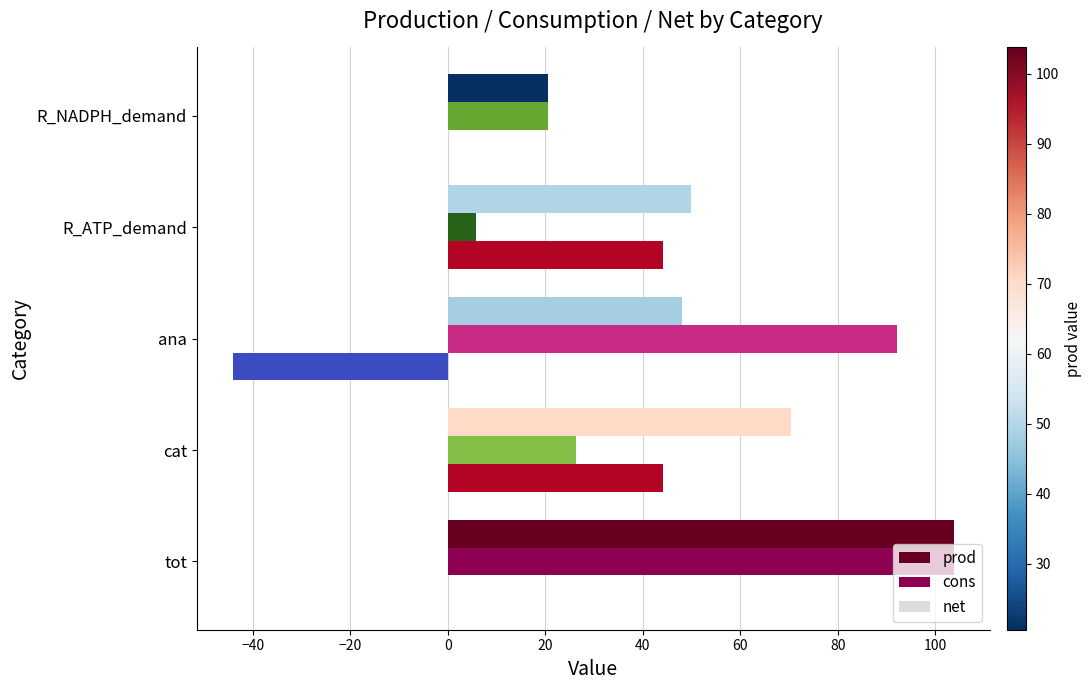

What is the greatest value displayed?

103.8